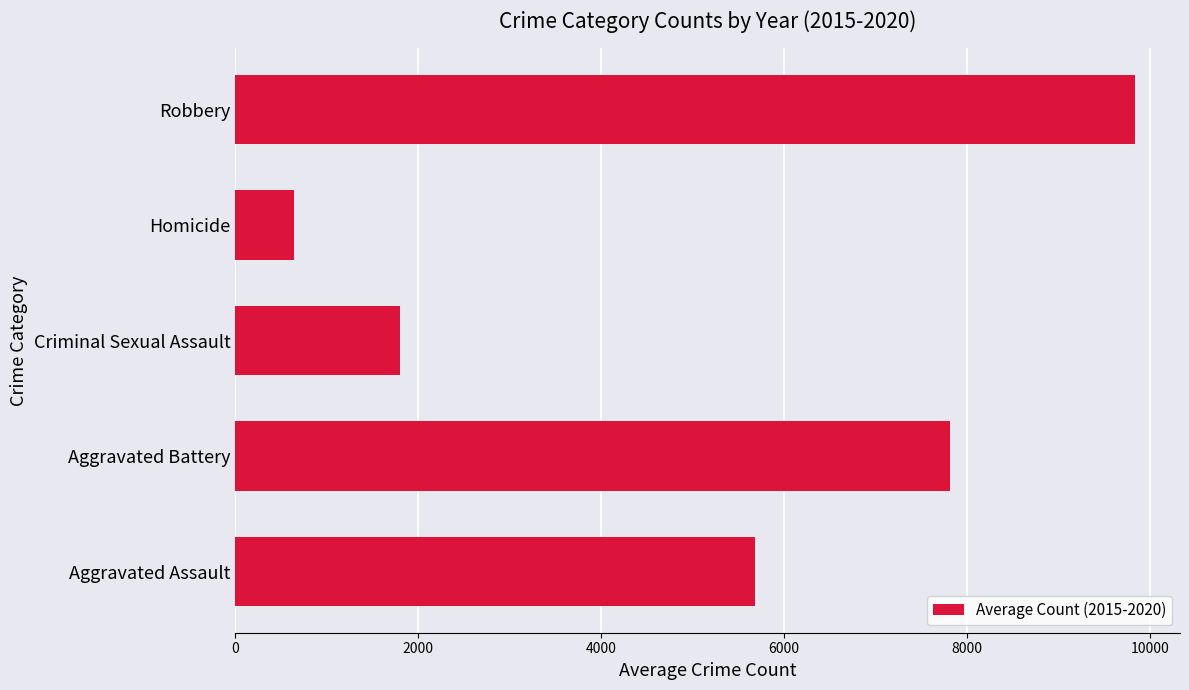

What is the average value?

5153.5